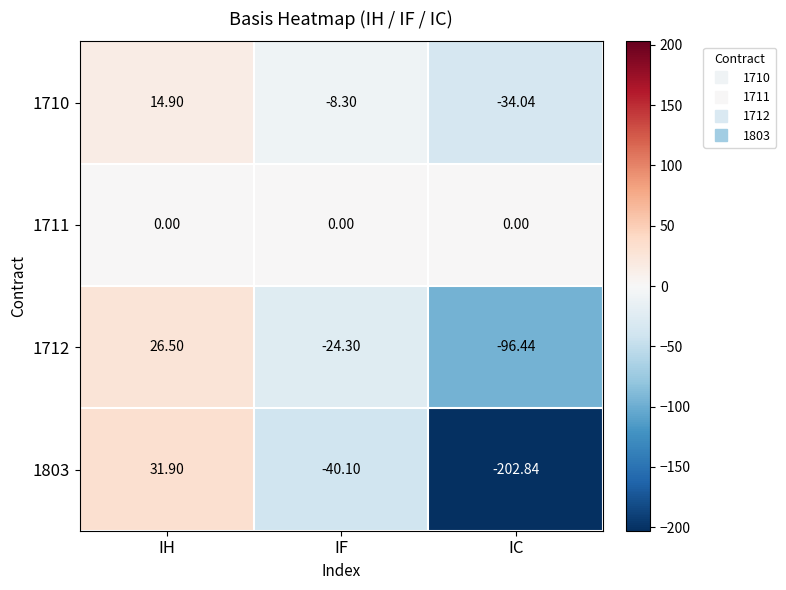

What is the maximum value shown in the chart?

31.9